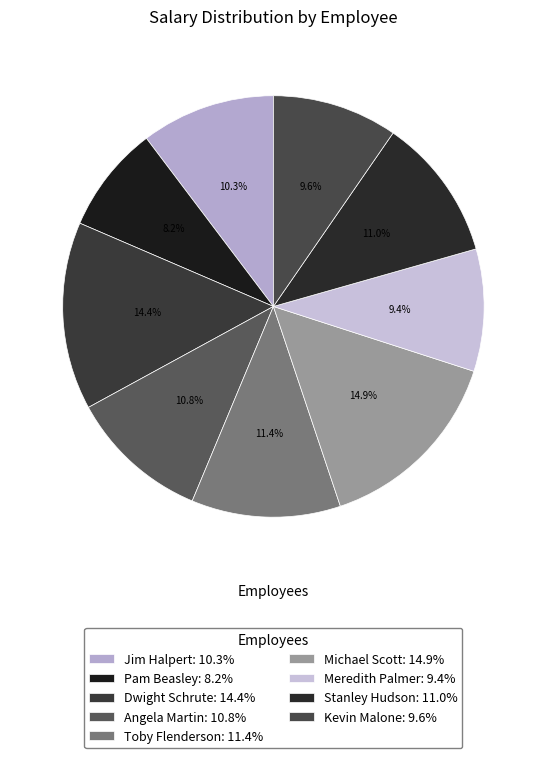

How many slices are in this pie chart?

9